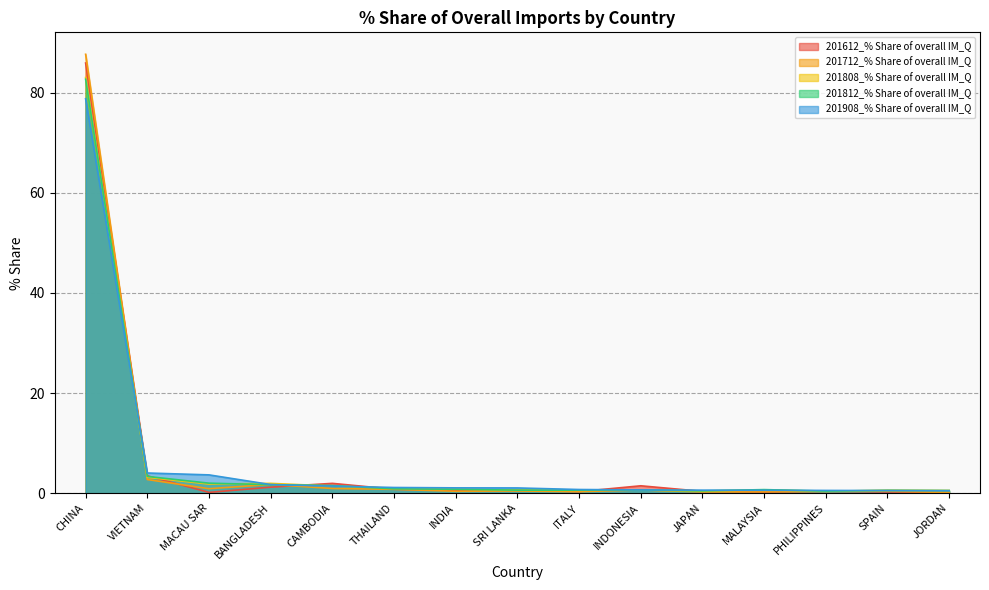

At ITALY, list the series in order from smallest to largest.

201712_% Share of overall IM_Q, 201612_% Share of overall IM_Q, 201808_% Share of overall IM_Q, 201812_% Share of overall IM_Q, 201908_% Share of overall IM_Q